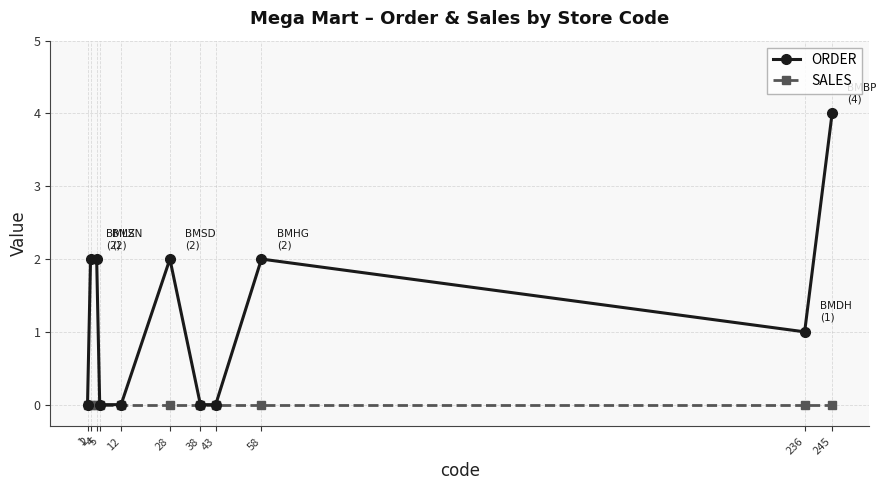

Which series has the largest range (max minus min)?

ORDER